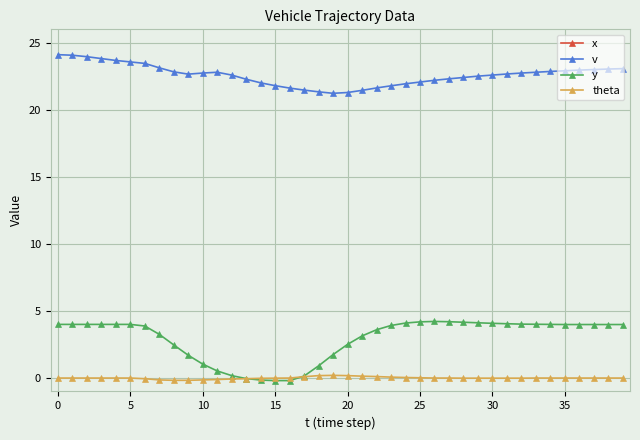

In y, how many points are higher than both neighbors (excluding endpoints)?

1